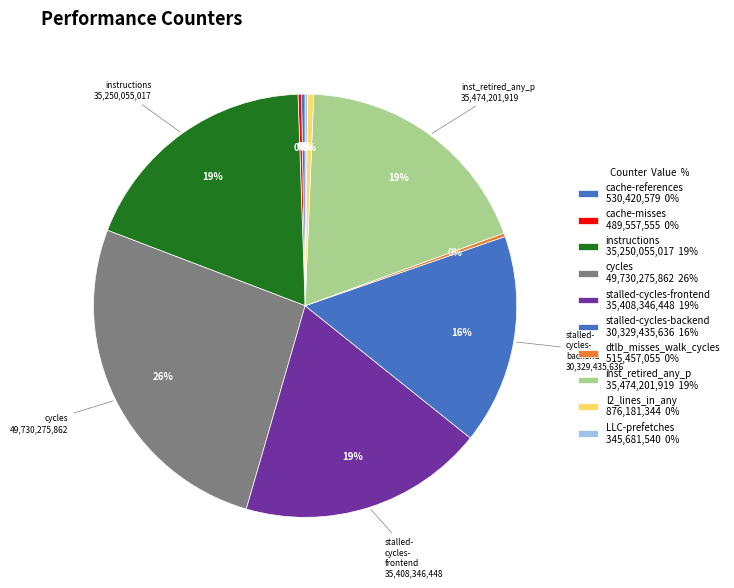

Between cycles and dtlb_misses_walk_cycles, which is larger?

cycles